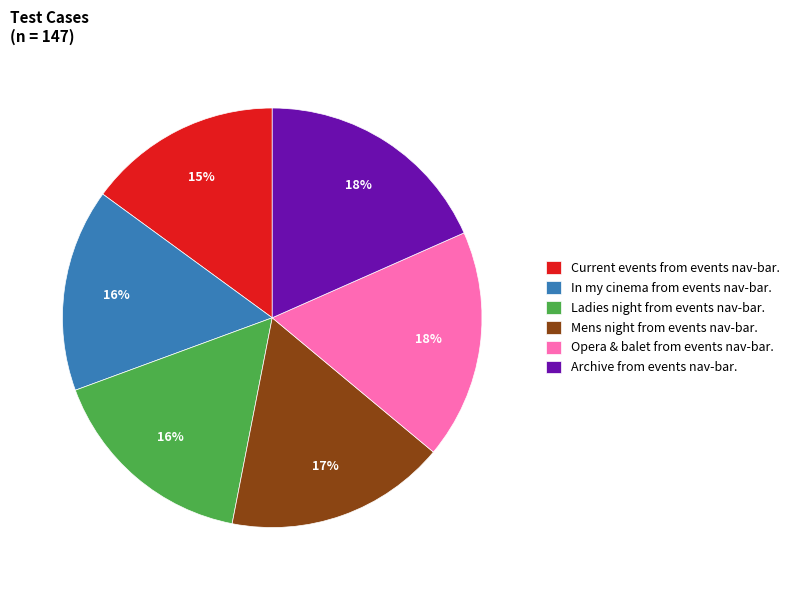

The In my cinema from events nav-bar. slice represents 16% of the pie. True or false?

True